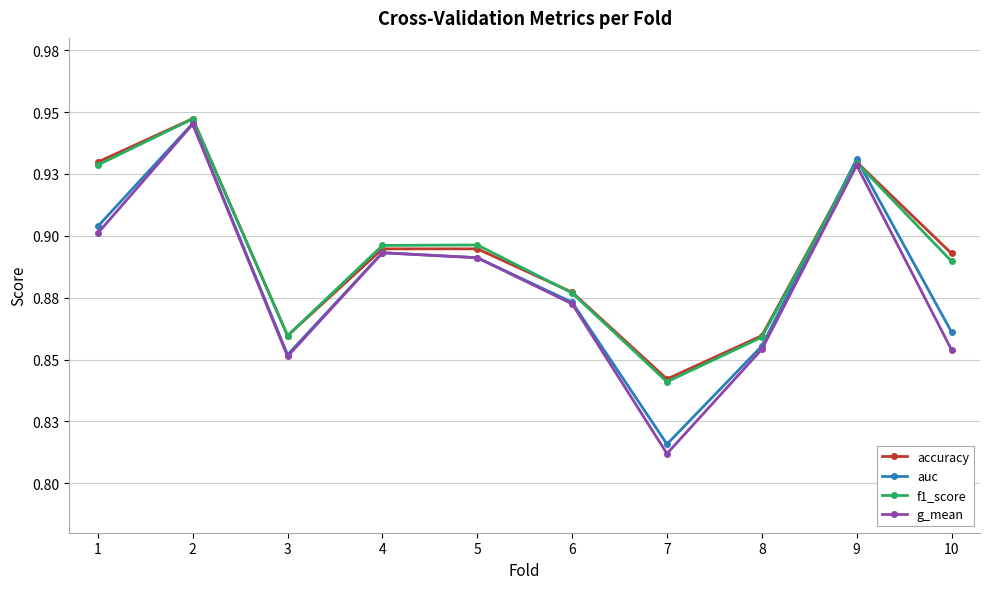

Reading right to left, transcribe all the data shown in this chart.

accuracy: 10=0.9	9=0.9	8=0.9	7=0.8	6=0.9	5=0.9	4=0.9	3=0.9	2=0.9	1=0.9
auc: 10=0.9	9=0.9	8=0.9	7=0.8	6=0.9	5=0.9	4=0.9	3=0.9	2=0.9	1=0.9
f1_score: 10=0.9	9=0.9	8=0.9	7=0.8	6=0.9	5=0.9	4=0.9	3=0.9	2=0.9	1=0.9
g_mean: 10=0.9	9=0.9	8=0.9	7=0.8	6=0.9	5=0.9	4=0.9	3=0.9	2=0.9	1=0.9